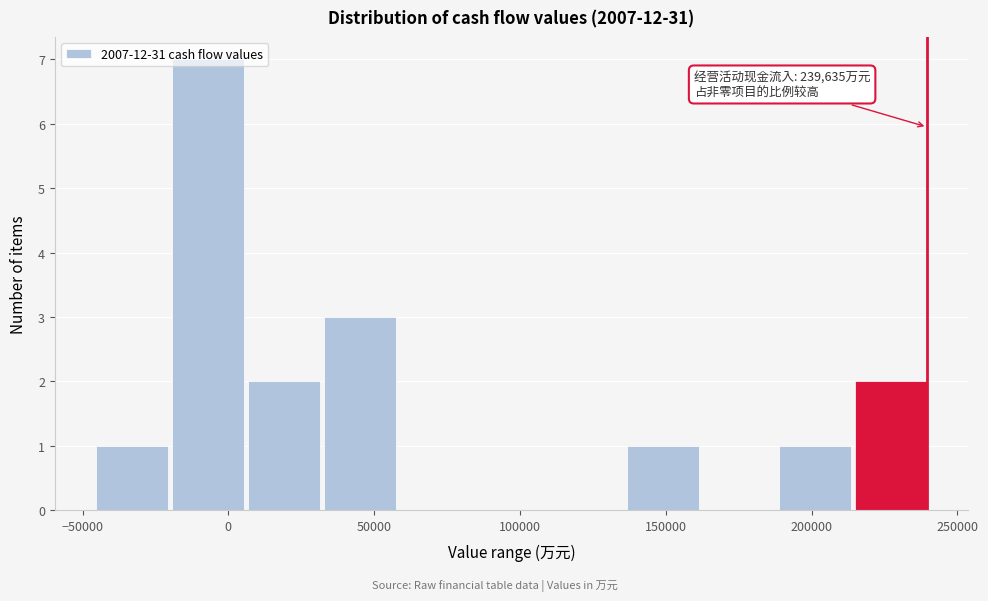

Which range on the x-axis has the tallest bar?

-20000 to 5000